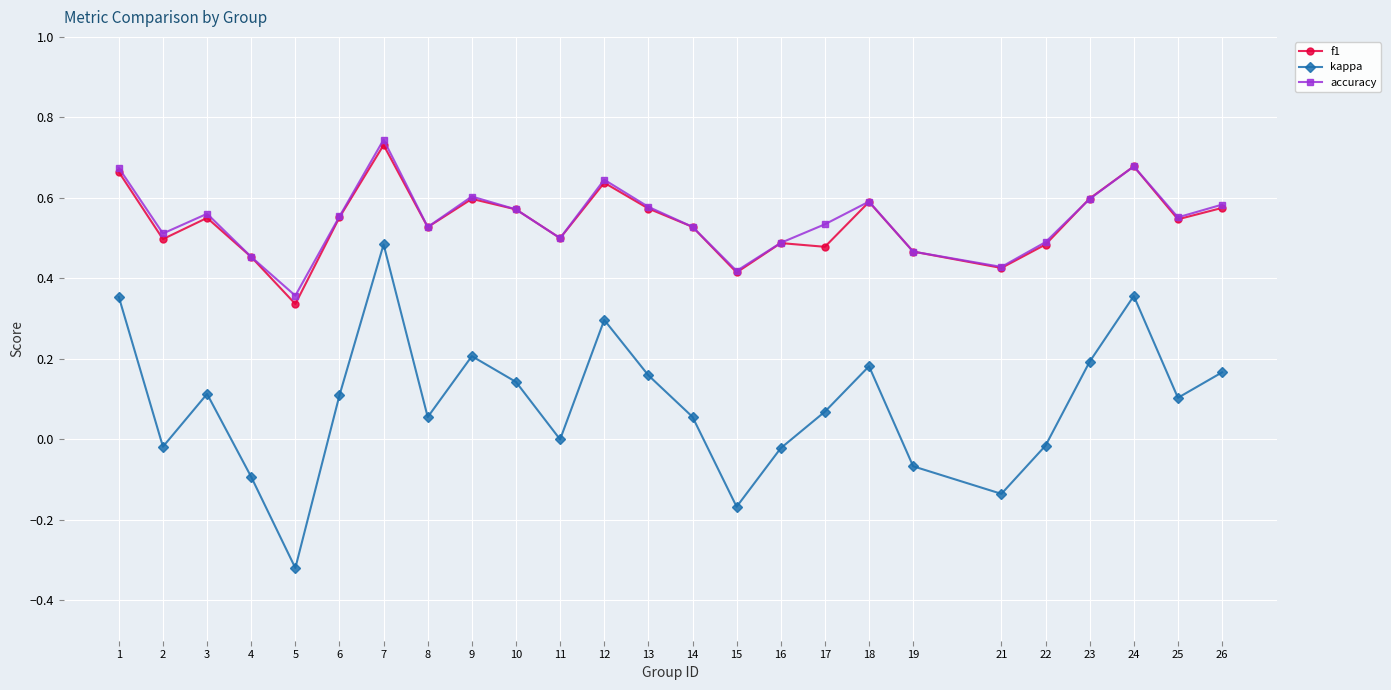

The value of accuracy at 6 is 0.8. True or false?

False